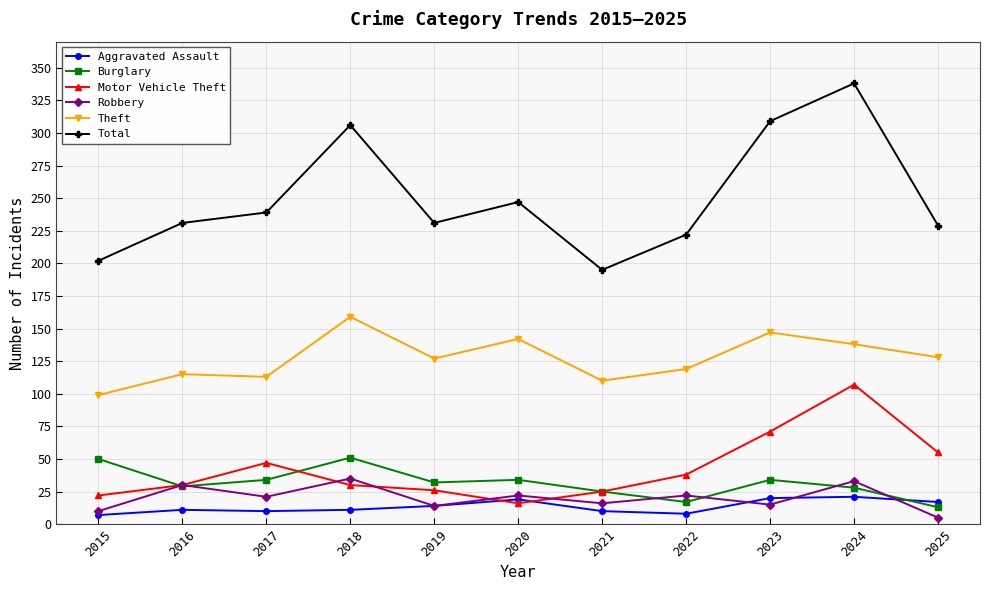

What are all the series names shown in the legend?

Aggravated Assault, Burglary, Motor Vehicle Theft, Robbery, Theft, Total